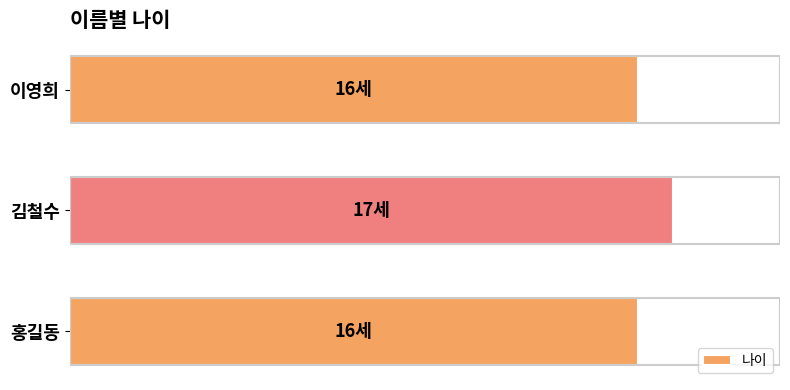

How many categories are shown in the chart?

3